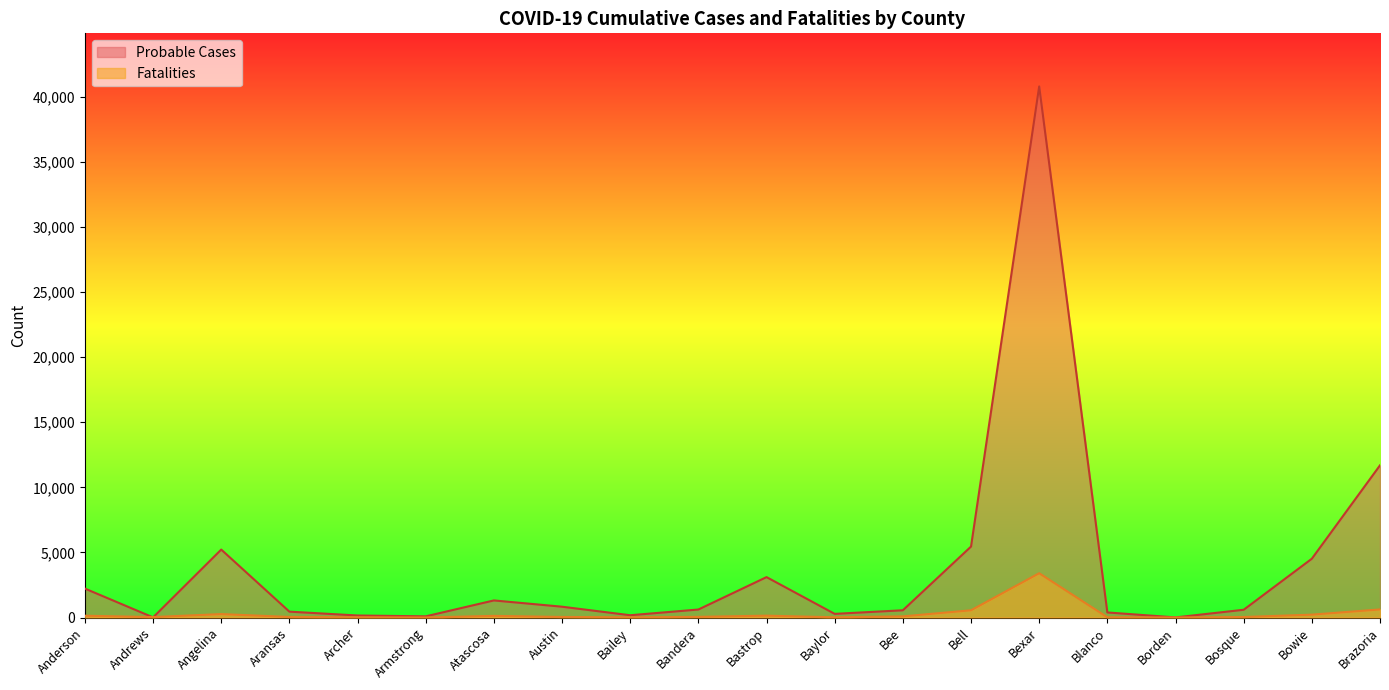

Between Andrews and Blanco, which series saw the biggest shift?

Probable Cases